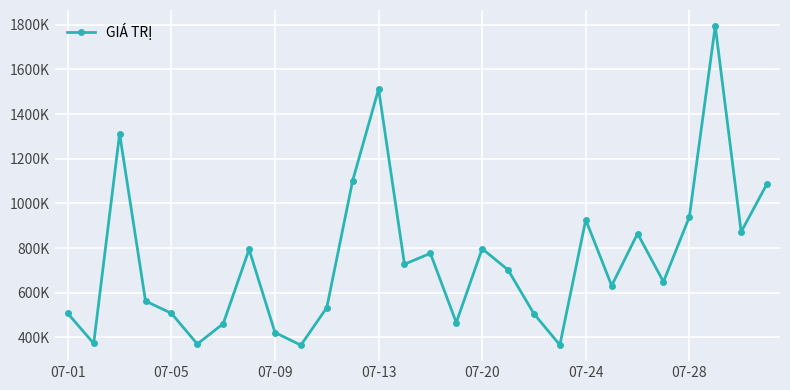

Is this an area chart (filled region under the line)?

No